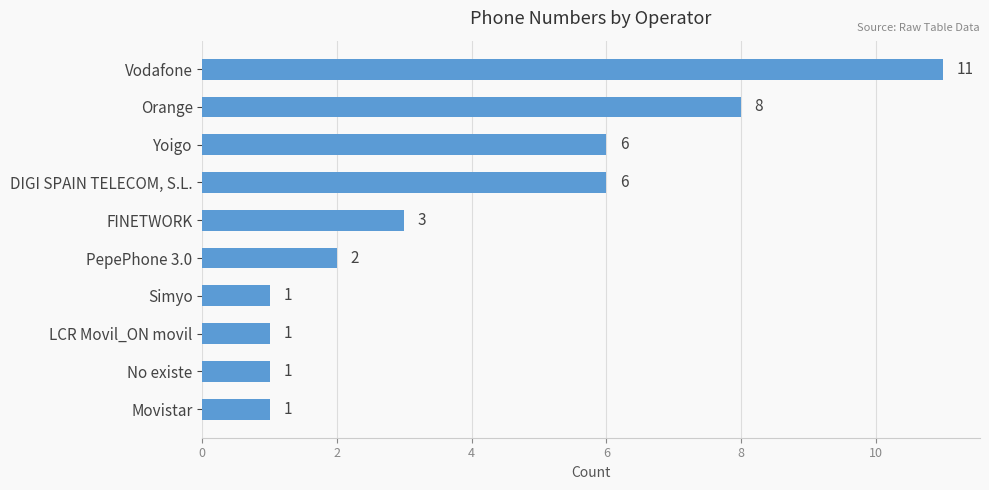

Between FINETWORK and Movistar, which is larger?

FINETWORK